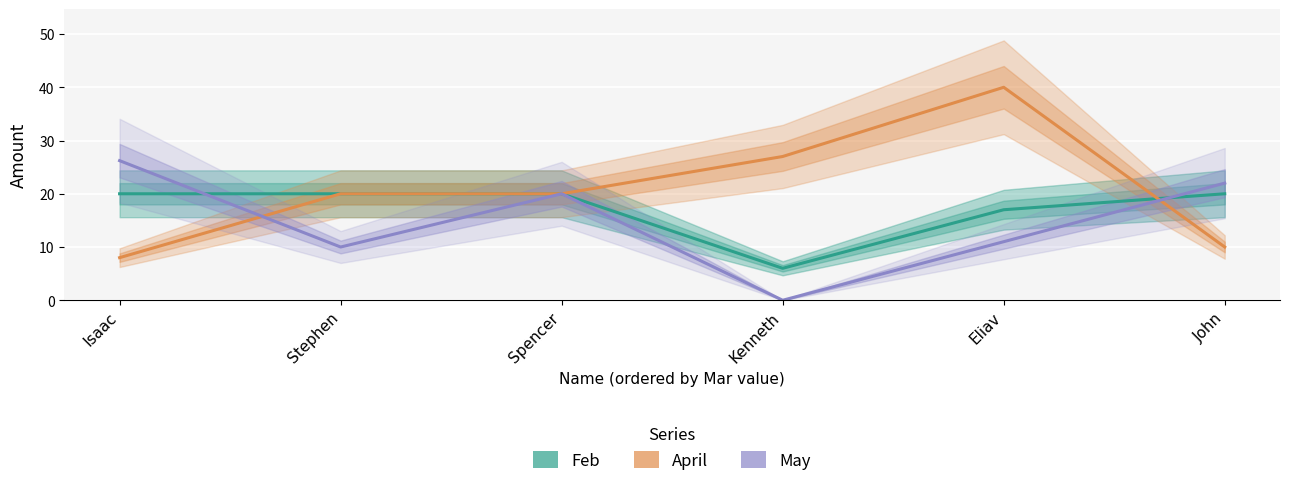

Rank the series by their average value, from lowest to highest.

May, Feb, April